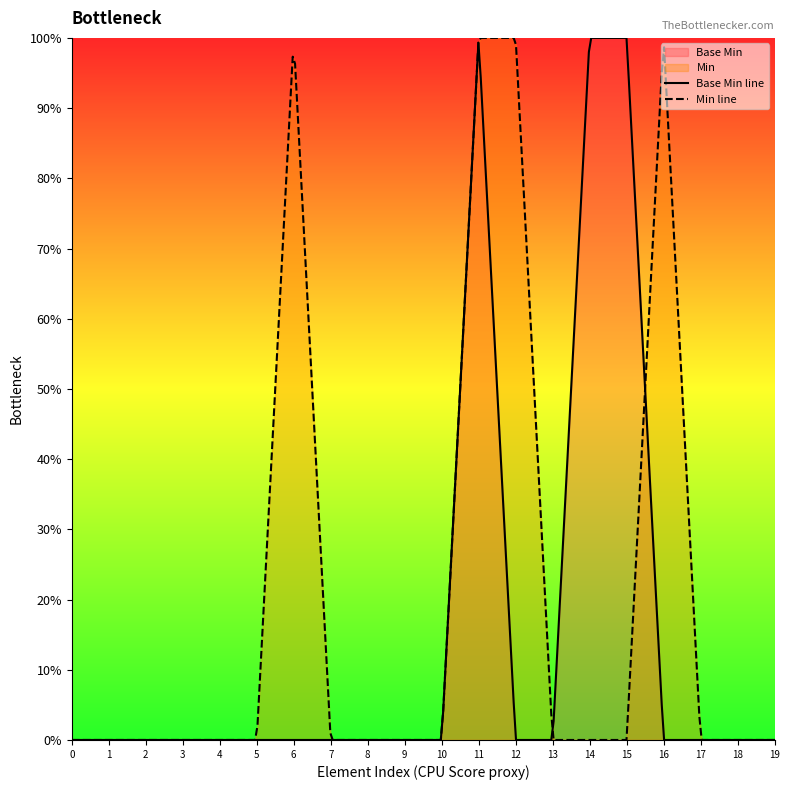

True or false: there are more than 0 points higher than both neighbors.

True